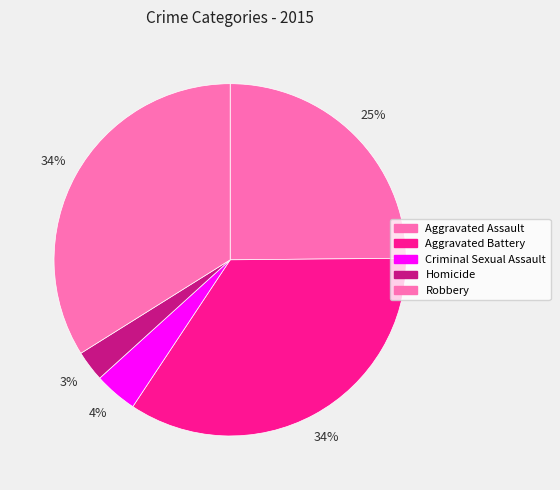

To the nearest percent, what is the average slice percentage?

20%